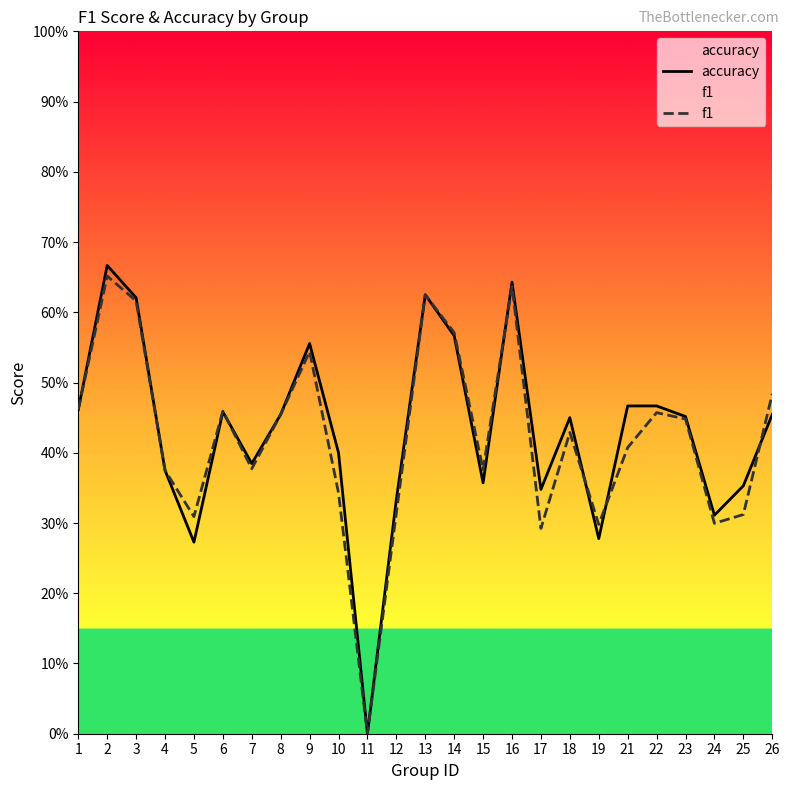

At which category is the sum across all series the highest?

2